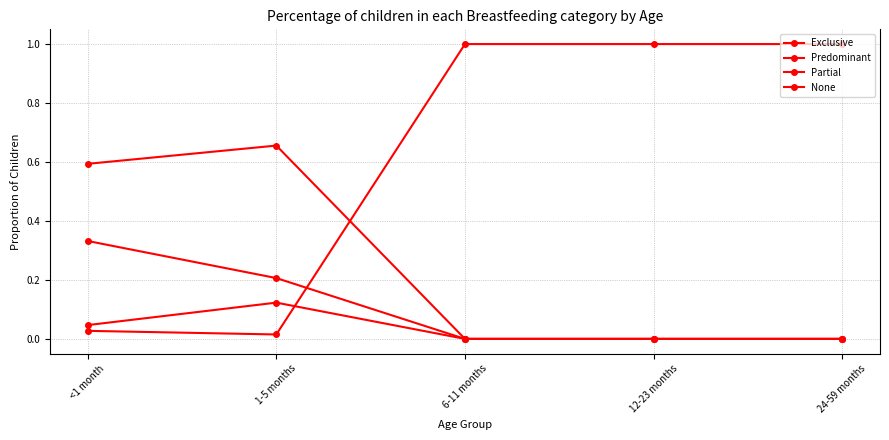

The None series shows 1.0 at 24-59 months. True or false?

True